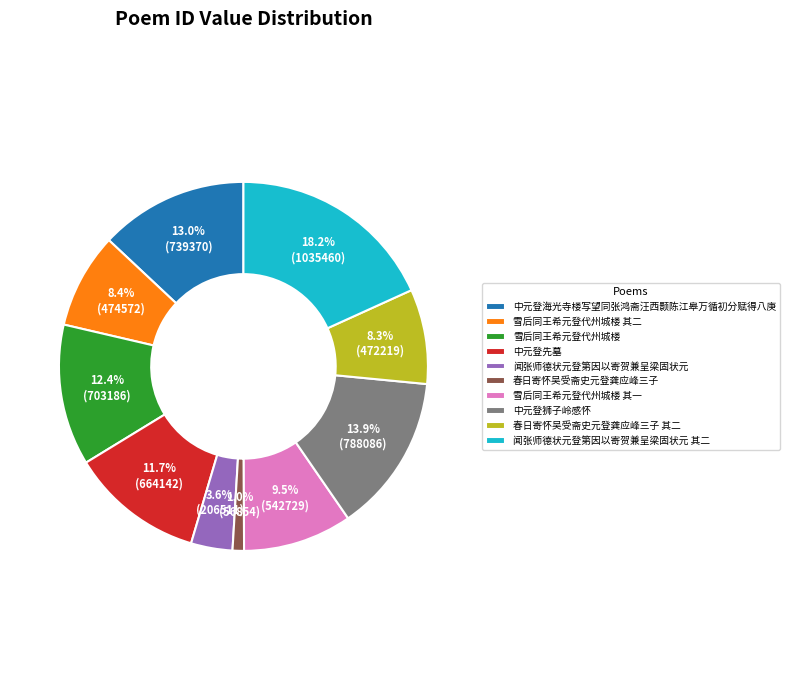

Is the sum of 闻张师德状元登第因以寄贺兼呈梁固状元 其二 and 中元登先墓 greater than half?

No